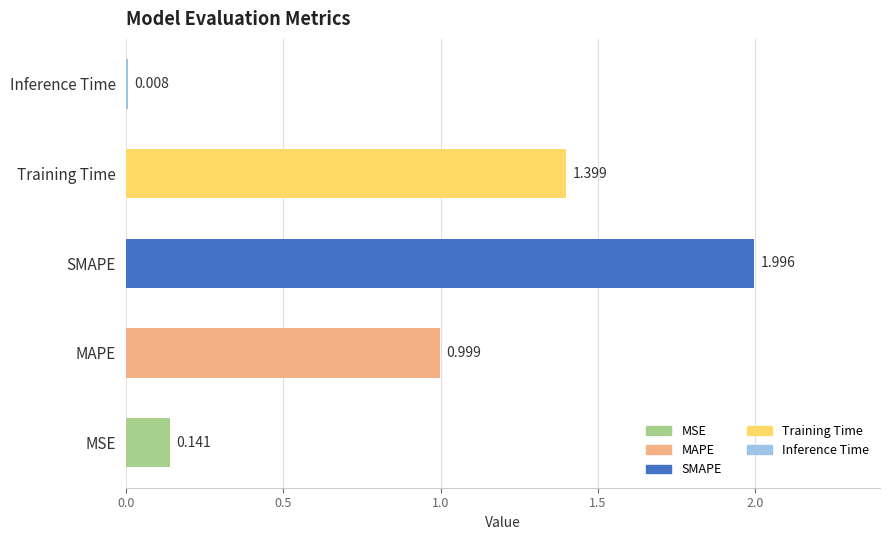

Where is the data nearest to the value 1?

MAPE